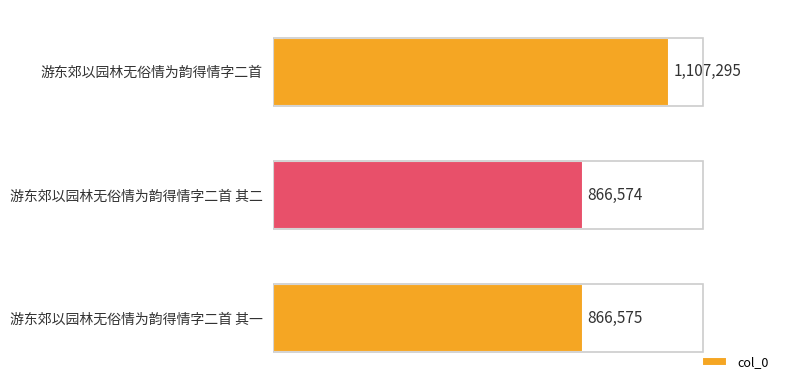

Are the bars horizontal?

Yes